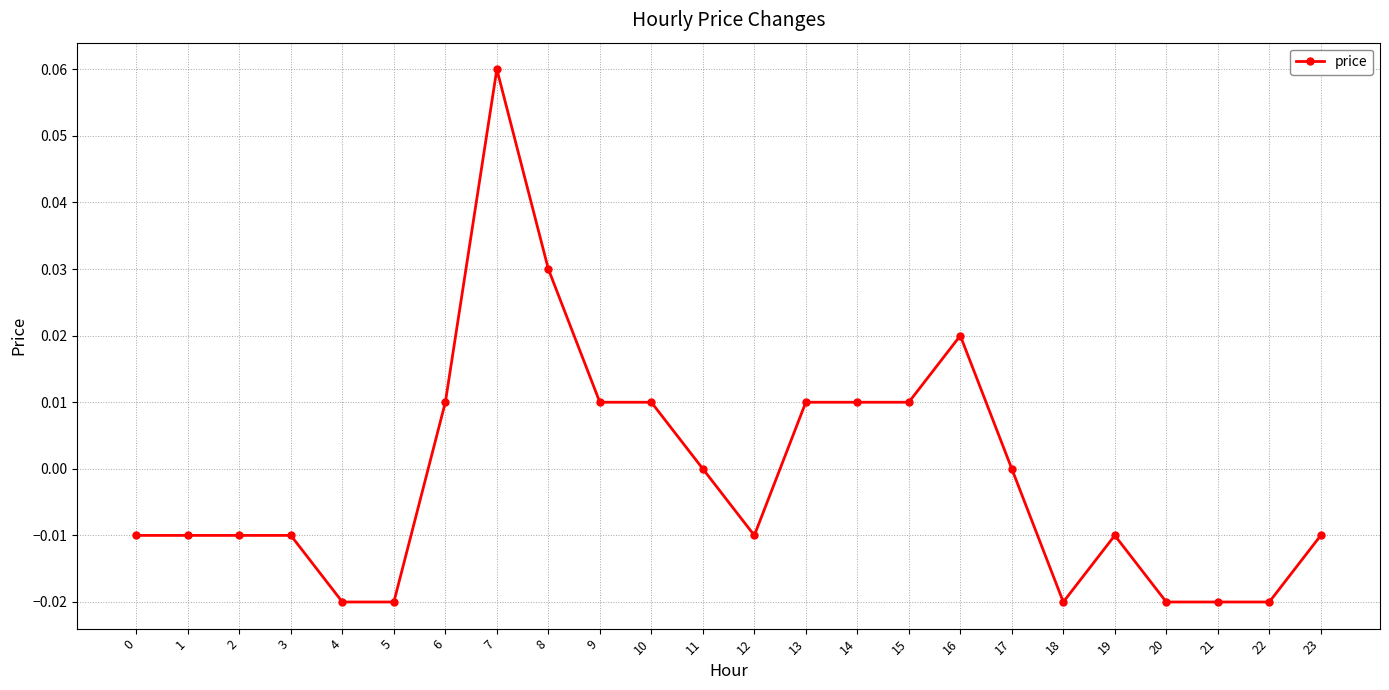

True or false: there are more than 1 points higher than both neighbors.

True